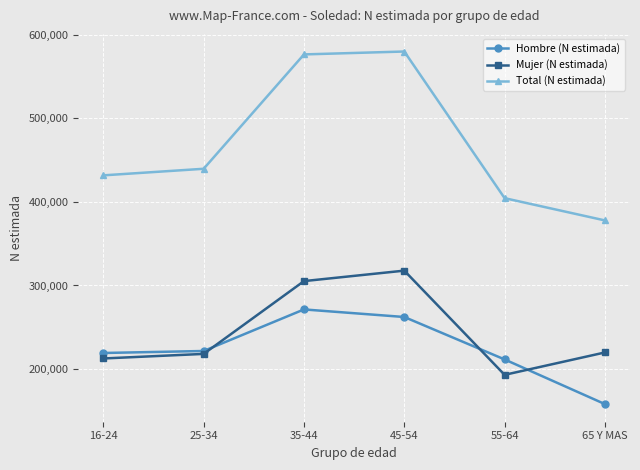

True or false: Total (N estimada) and Hombre (N estimada) cross at least once.

False